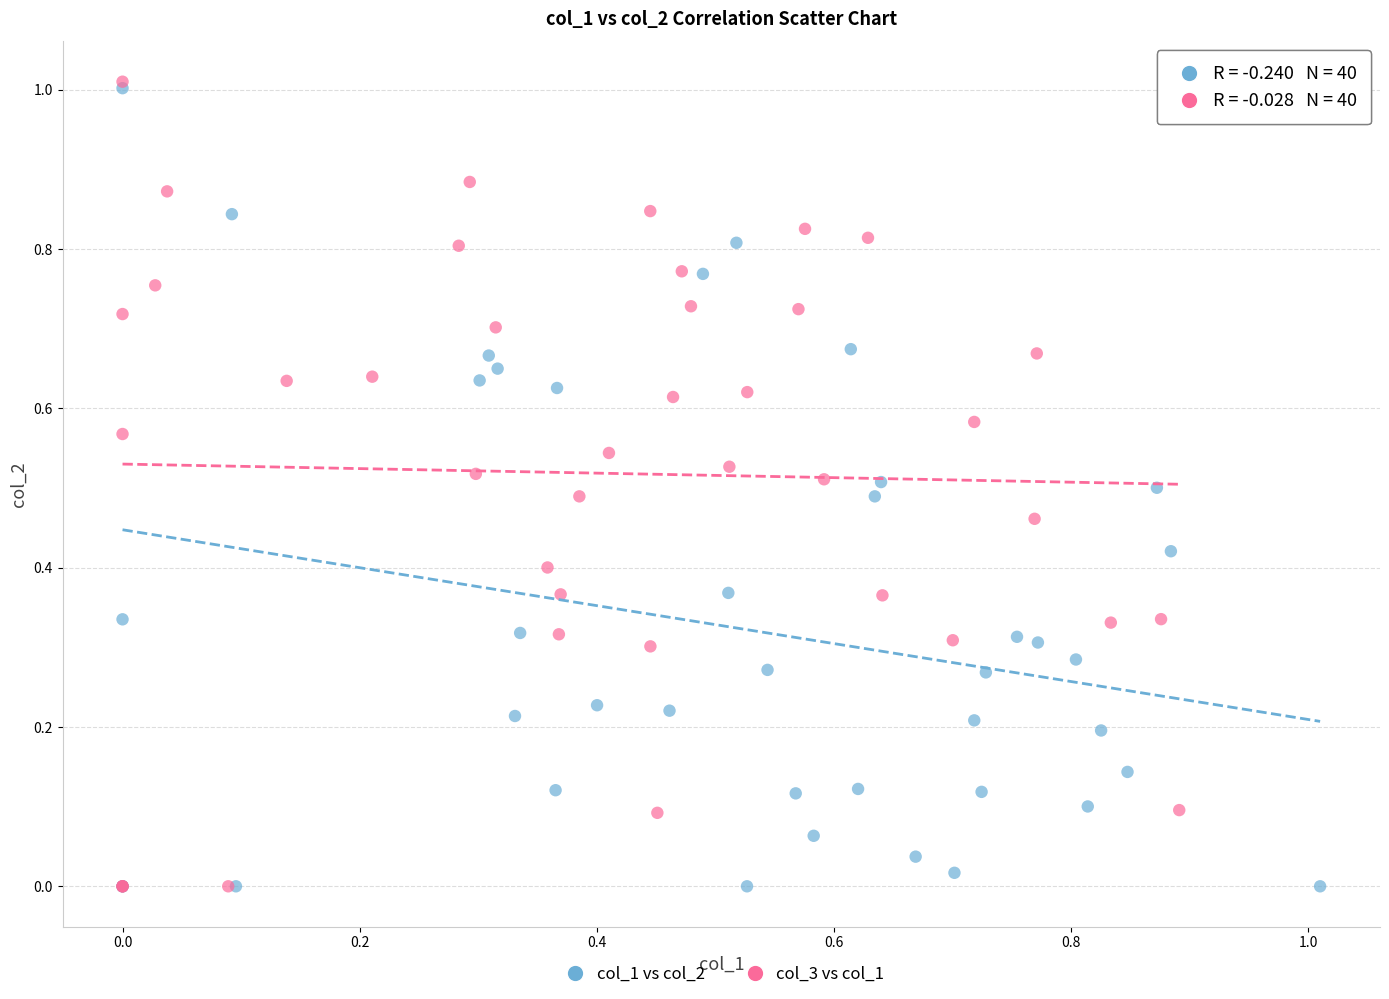

What are all the series names shown in the legend?

col_1 vs col_2, col_3 vs col_1